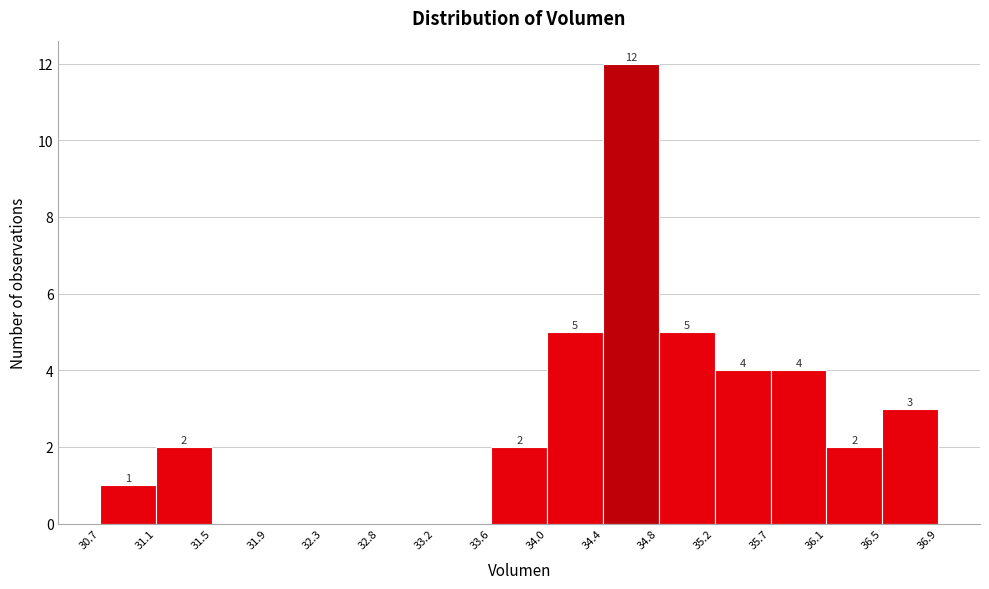

Which range on the x-axis has the tallest bar?

34.4 to 34.8